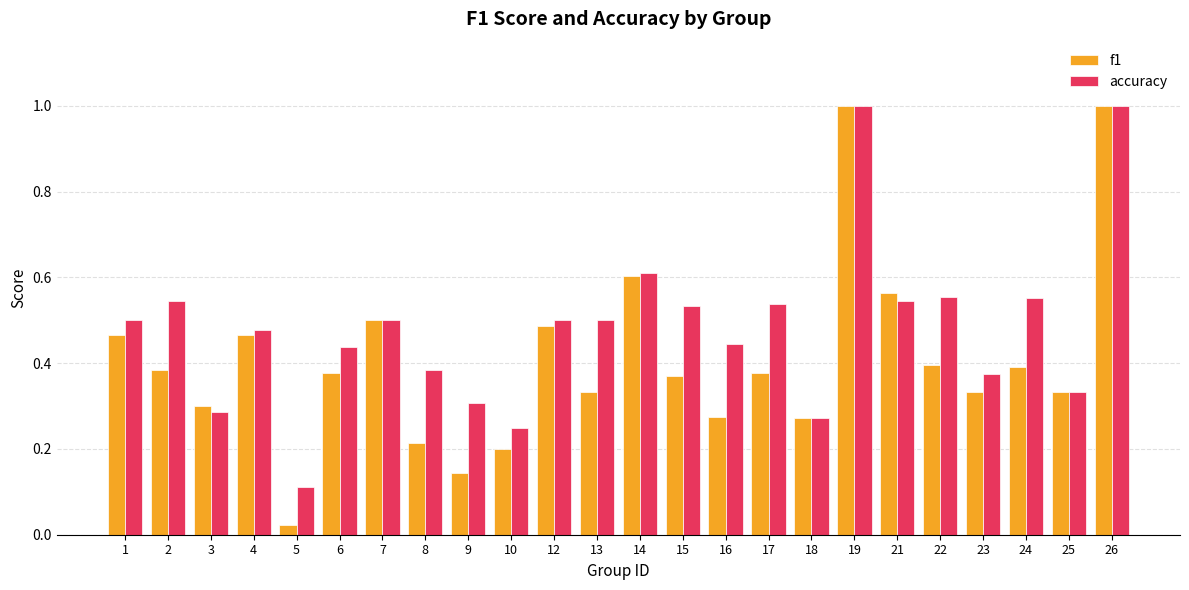

What is the total value across all series at 14?

1.2